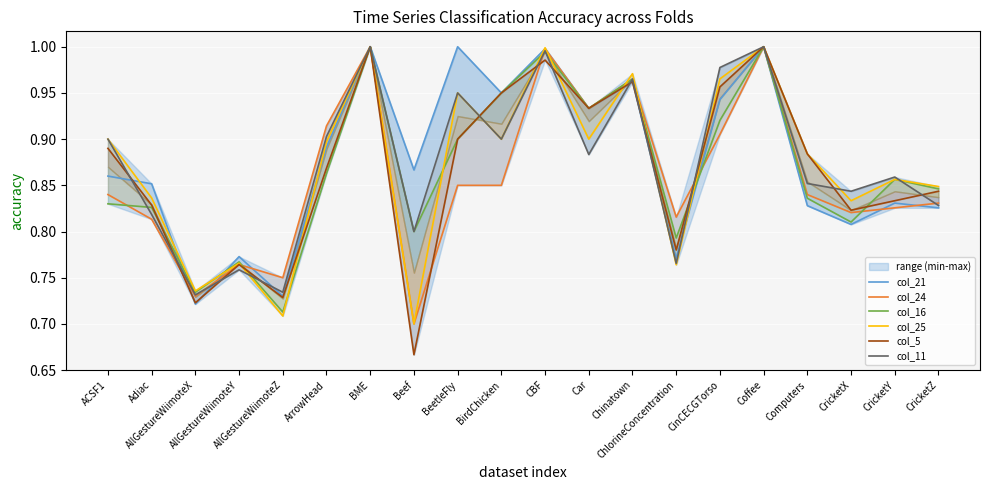

Between which two adjacent categories do col_16 and col_21 first intersect?

Adiac and AllGestureWiimoteX